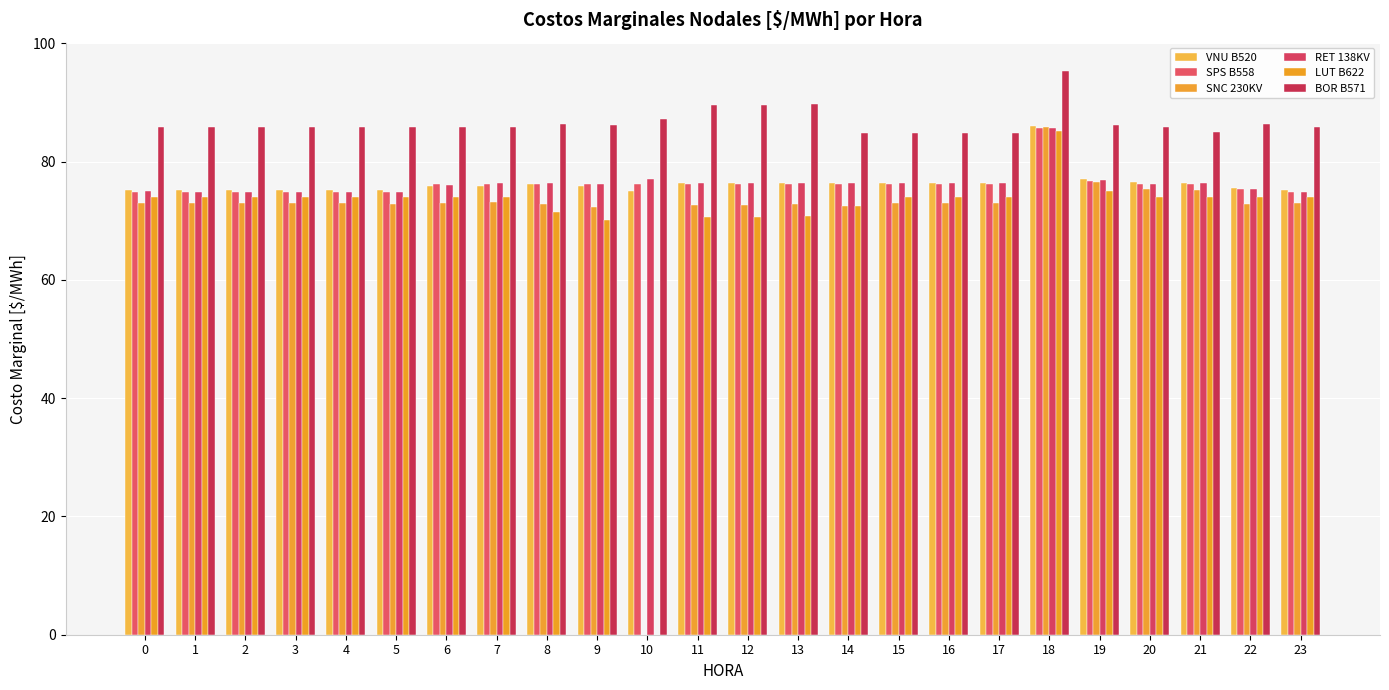

Reading left to right, what are all the values shown in this chart?

VNU B520: 75.2	75.2	75.2	75.2	75.2	75.2	75.8	75.9	76.2	75.8	75.0	76.4	76.4	76.4	76.5	76.4	76.4	76.4	86.0	77.0	76.5	76.4	75.6	75.2
SPS B558: 74.9	74.9	74.9	74.9	74.9	74.9	76.2	76.2	76.2	76.2	76.2	76.2	76.2	76.2	76.2	76.2	76.2	76.2	85.7	76.8	76.2	76.2	75.3	74.9
SNC 230KV: 73.0	73.0	73.0	73.0	73.0	72.8	73.0	73.3	72.8	72.4	0.0	72.7	72.7	72.8	72.5	73.0	73.0	73.1	85.9	76.6	75.4	75.2	72.9	73.0
RET 138KV: 75.0	75.0	75.0	74.9	74.9	74.9	76.1	76.4	76.3	76.3	77.0	76.4	76.4	76.4	76.3	76.4	76.4	76.4	85.8	76.9	76.2	76.5	75.4	74.9
LUT B622: 74.0	74.0	74.0	74.0	74.0	74.0	74.0	74.0	71.5	70.1	0.0	70.6	70.6	70.8	72.5	74.0	74.0	74.0	85.1	75.1	74.0	74.0	74.0	74.0
BOR B571: 85.8	85.8	85.8	85.8	85.8	85.8	85.8	85.8	86.4	86.3	87.2	89.6	89.6	89.7	84.8	84.8	84.8	84.8	95.4	86.3	85.8	85.0	86.3	85.8